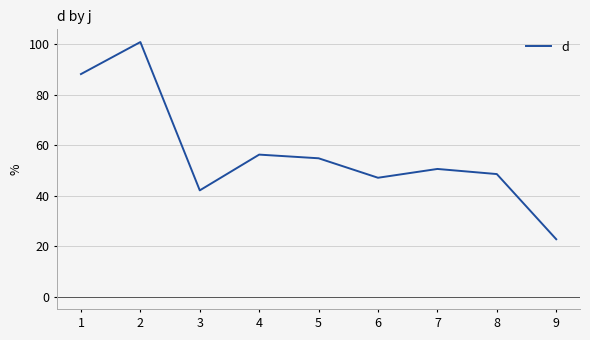

Where is the first local minimum?

3